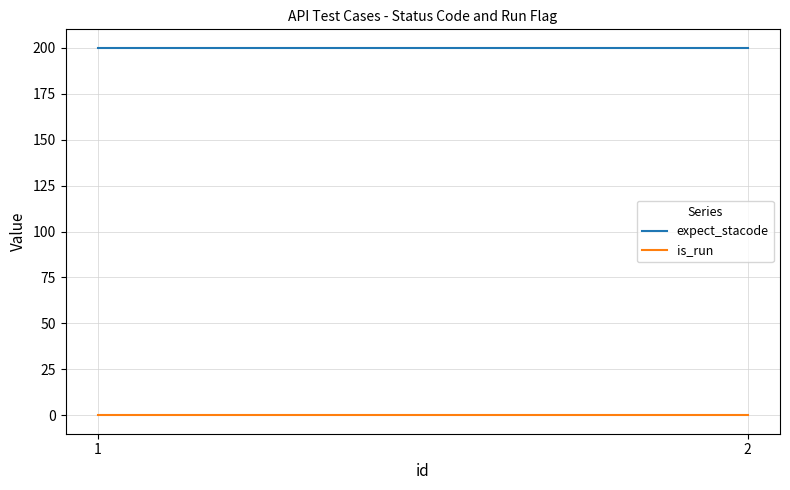

At how many categories does at least one series exceed 65?

2